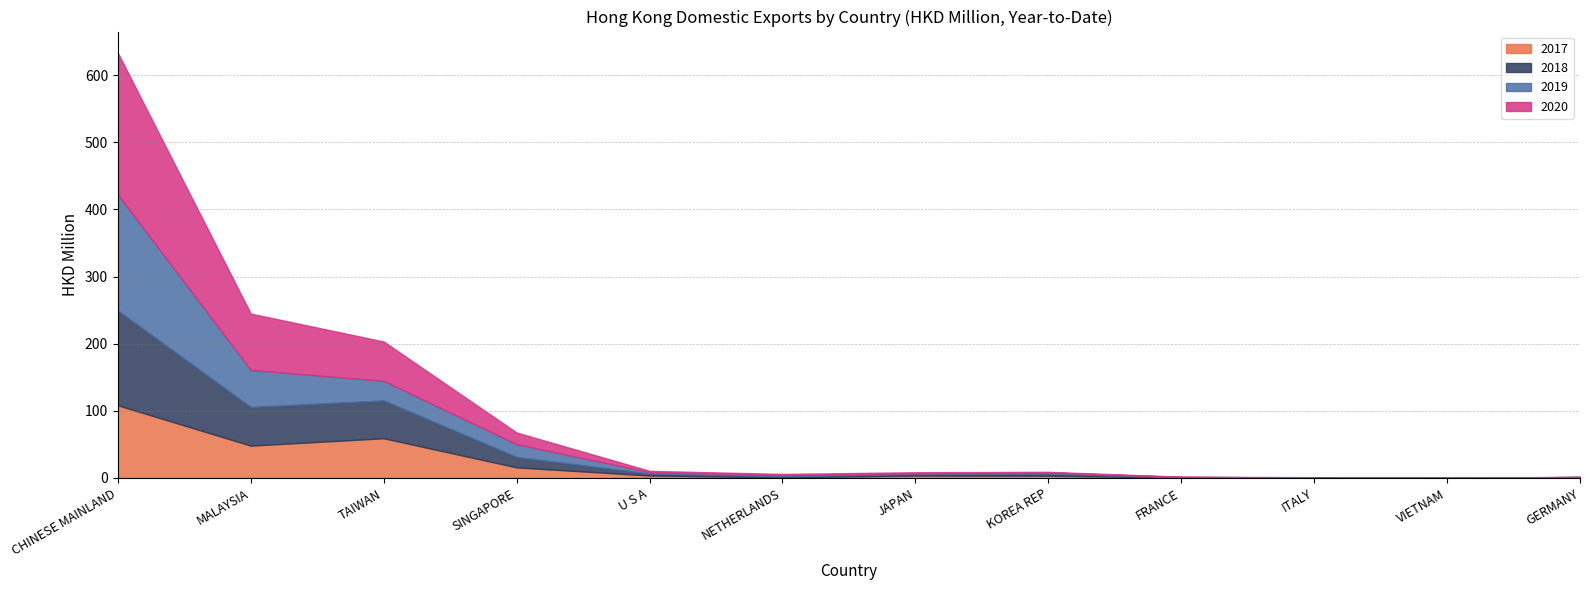

True or false: 2017 and 2018 cross at least once.

True